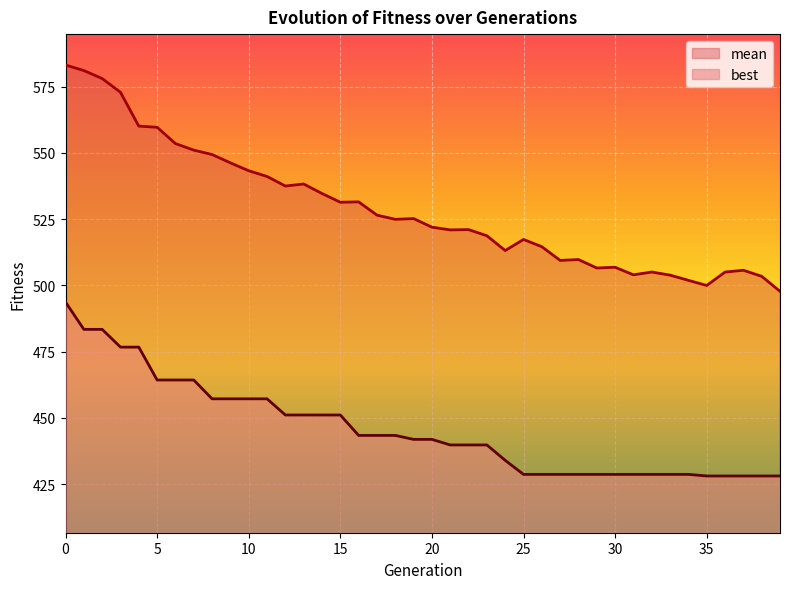

At which label is best closest to 460?

8